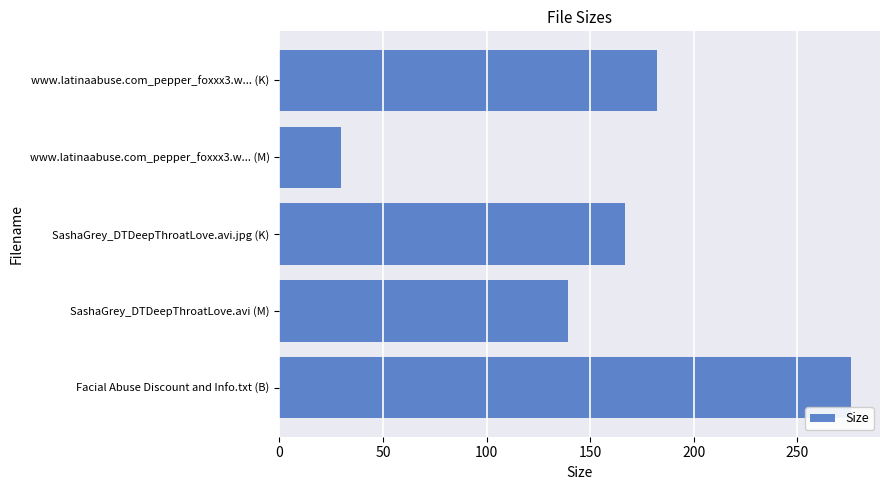

What is the smallest value displayed?

29.7